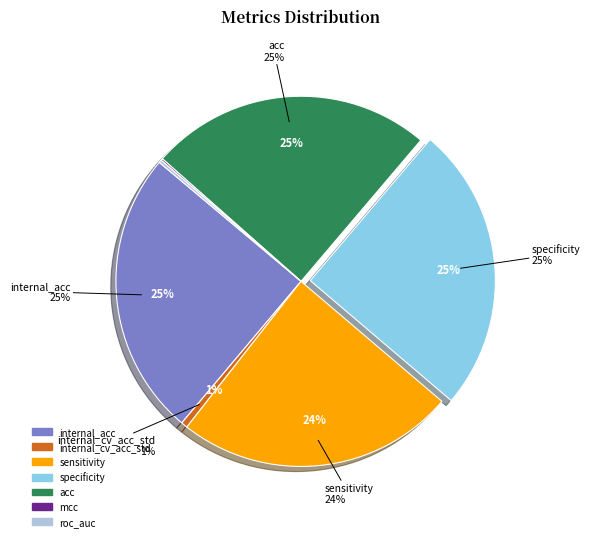

Count the number of slices in the pie.

7